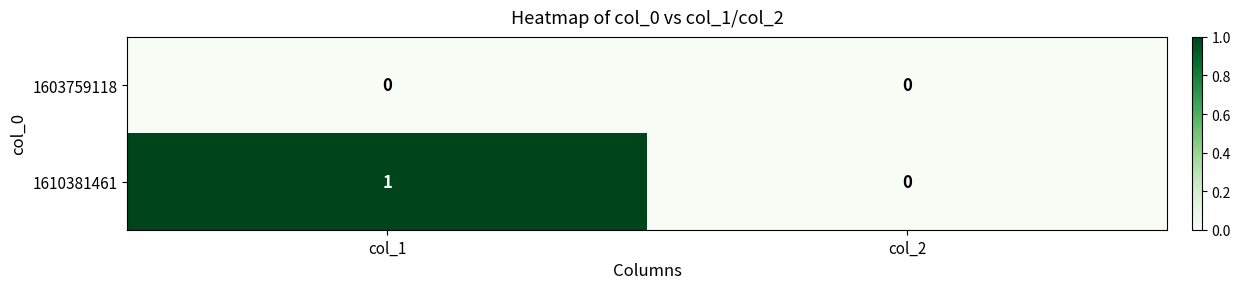

List the series in order of their peak value, lowest first.

1603759118, 1610381461